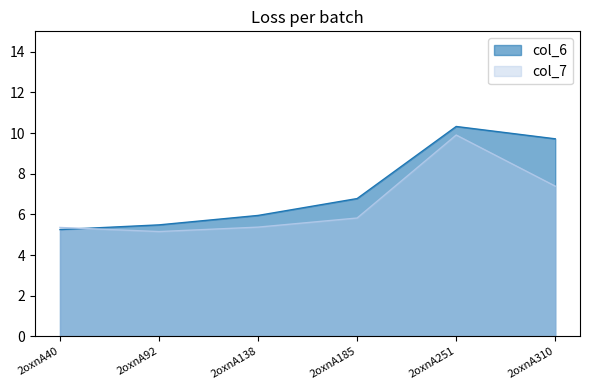

True or false: col_7 has a value of 3.1 at 2oxnA92.

False